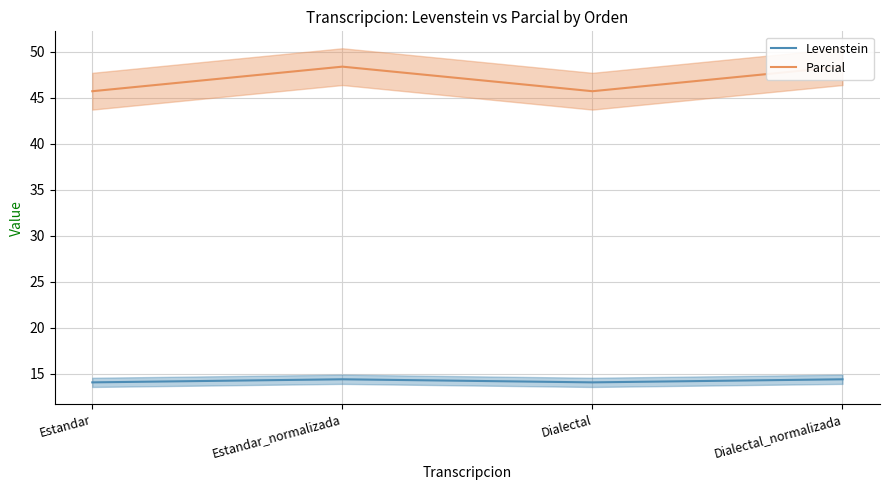

What is the difference between the maximum and minimum values in the Levenstein series?

0.3